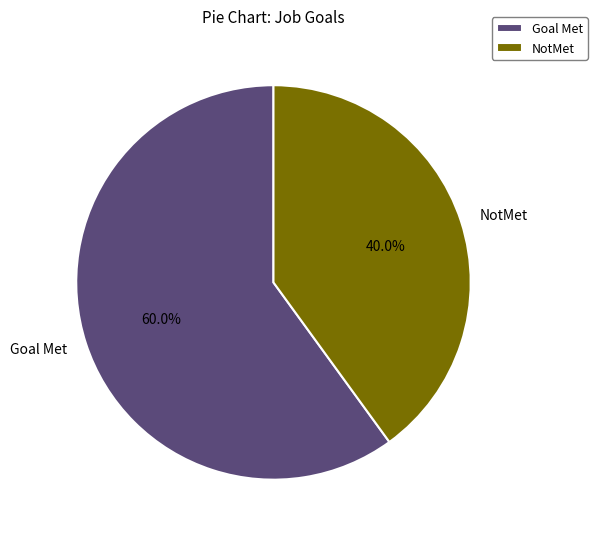

What is the largest slice in the pie chart?

Goal Met